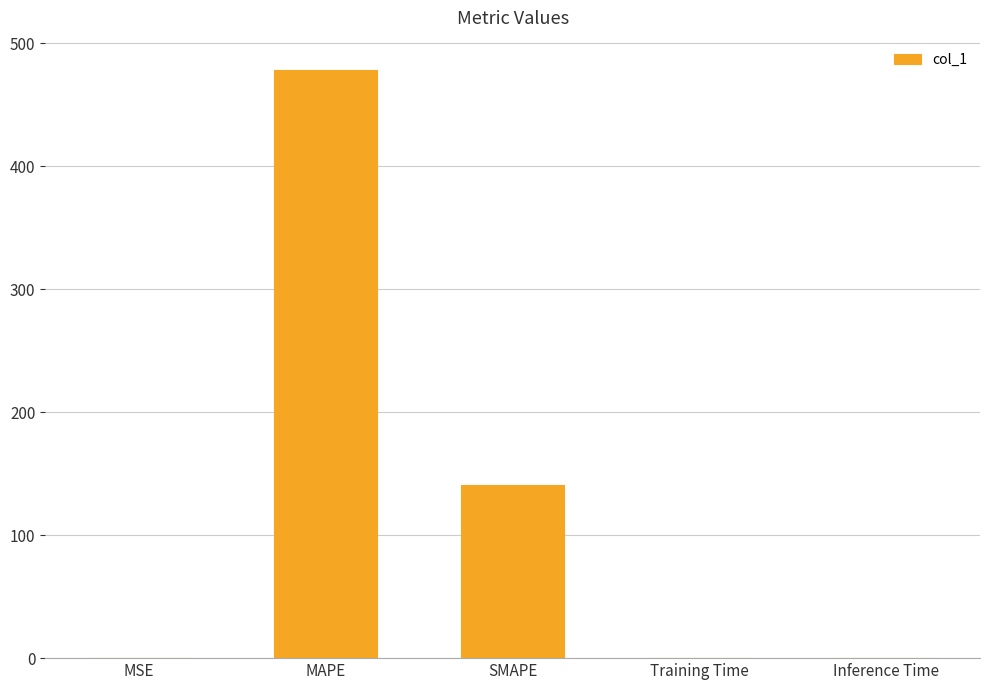

What is the change in value from MAPE to SMAPE?

-337.2